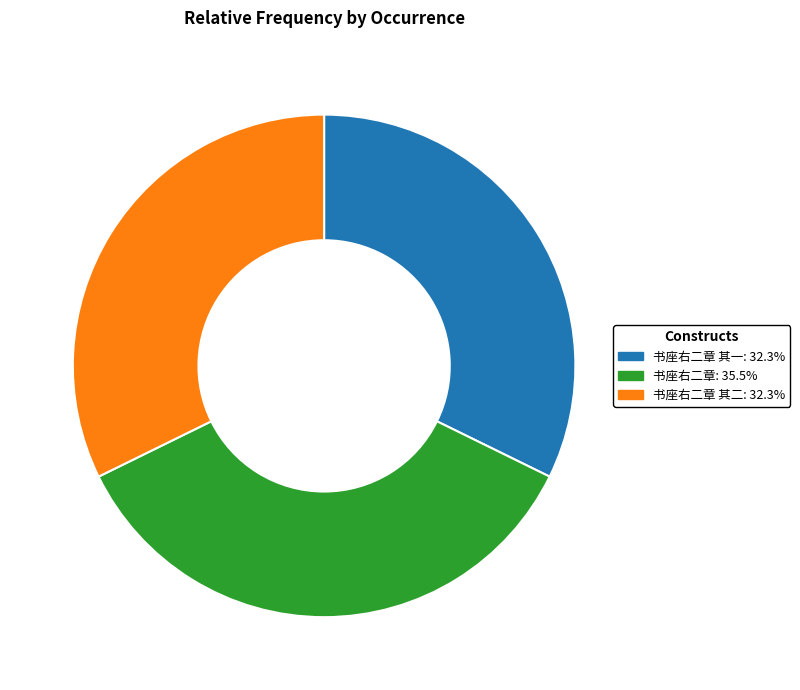

Is there any slice that represents more than half of the pie?

No